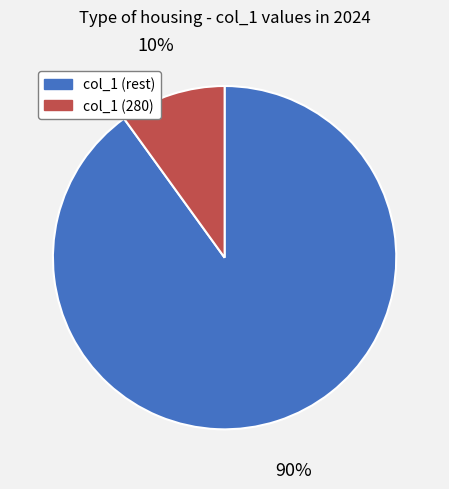

To the nearest percent, what is the average slice percentage?

50%